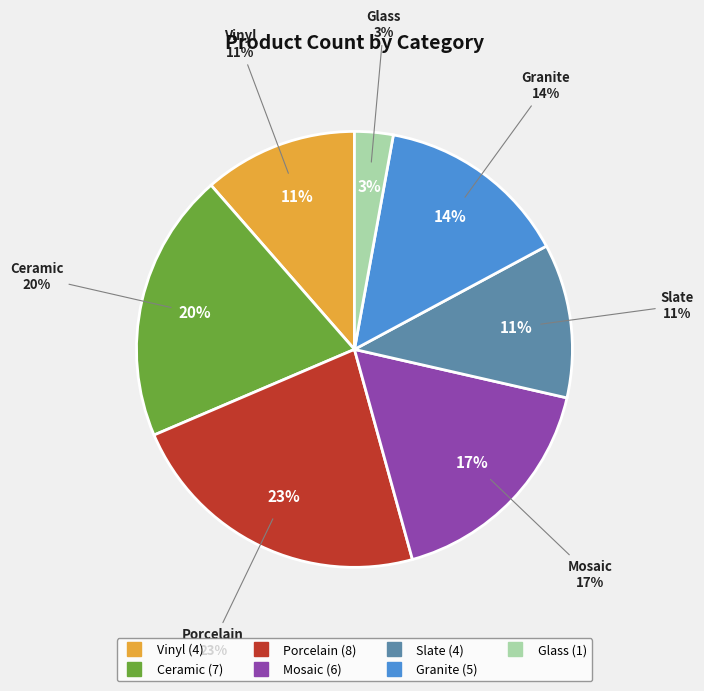

How many segments does this pie chart have?

7